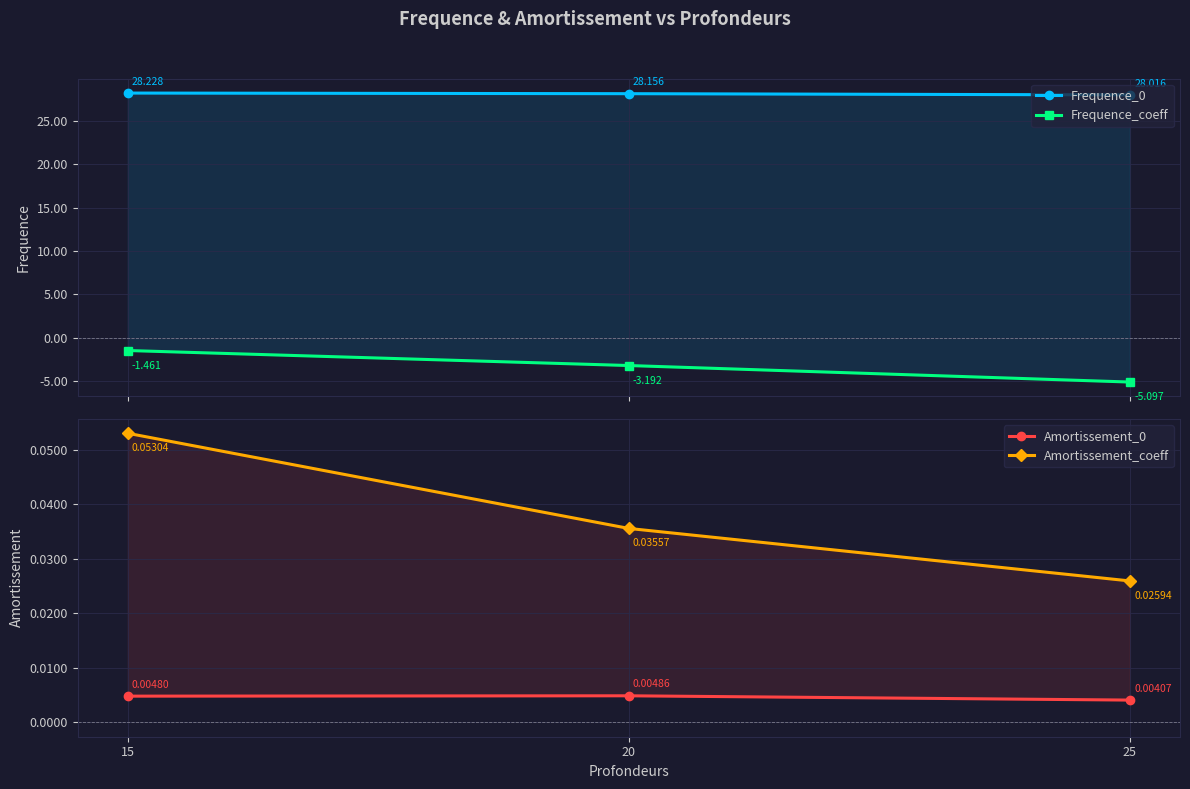

Between 15 and 20, which is larger?

15